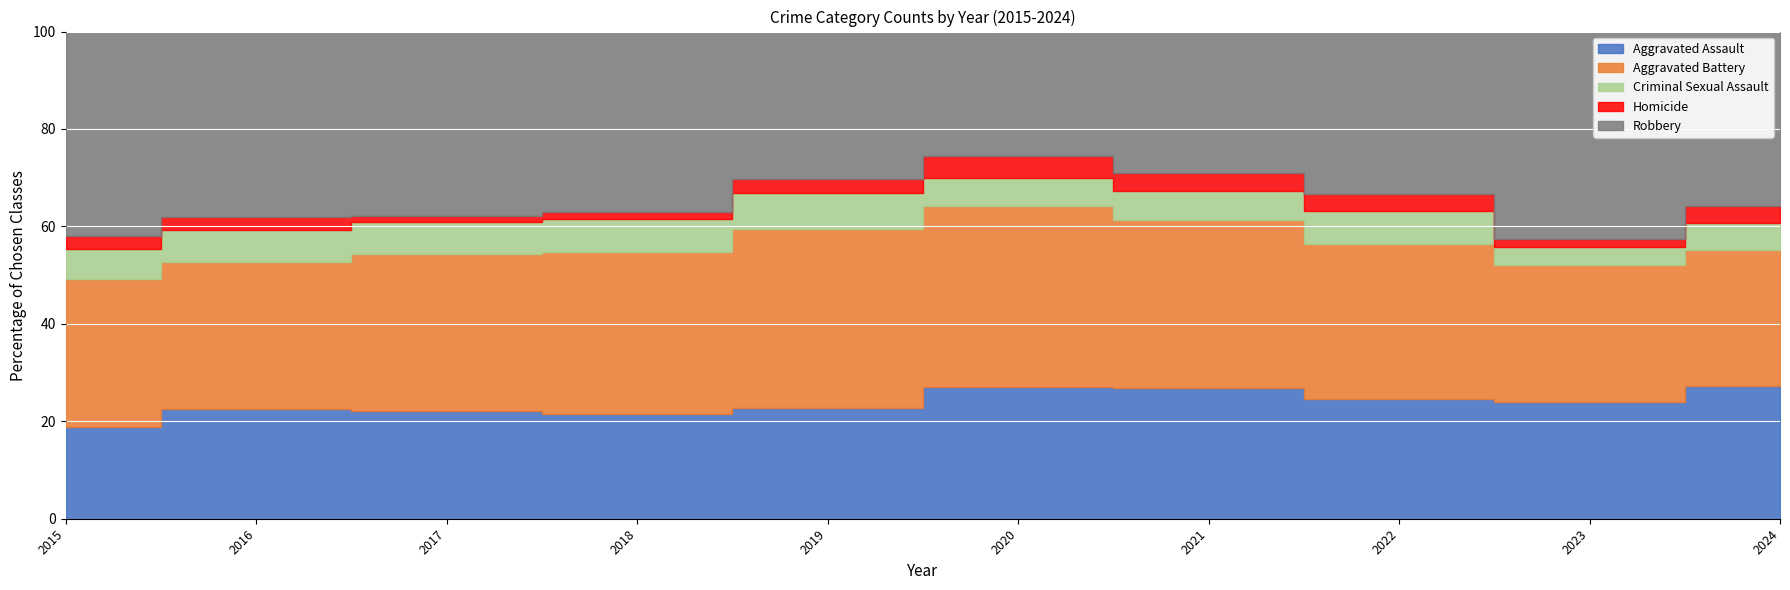

True or false: Criminal Sexual Assault and Homicide intersect in this chart.

False